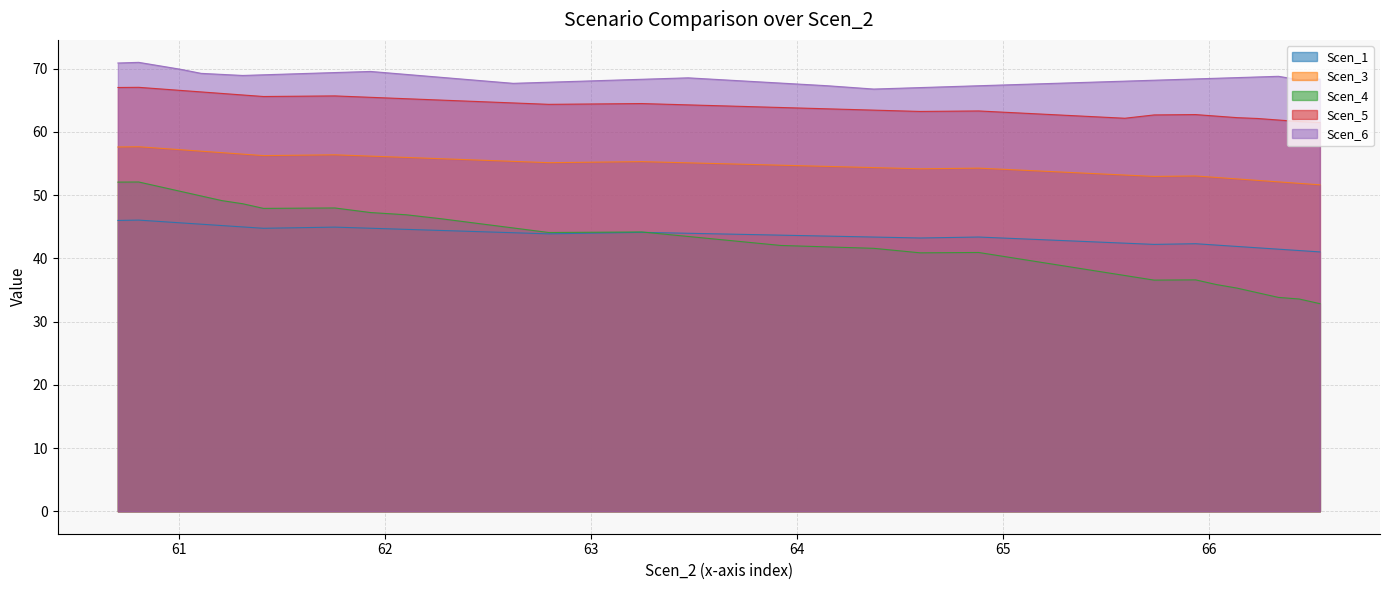

True or false: Scen_1 and Scen_3 intersect in this chart.

False